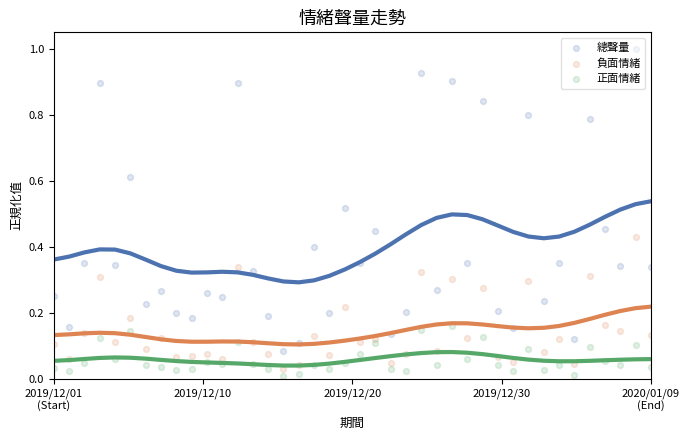

At how many categories does at least one series exceed 0?

40